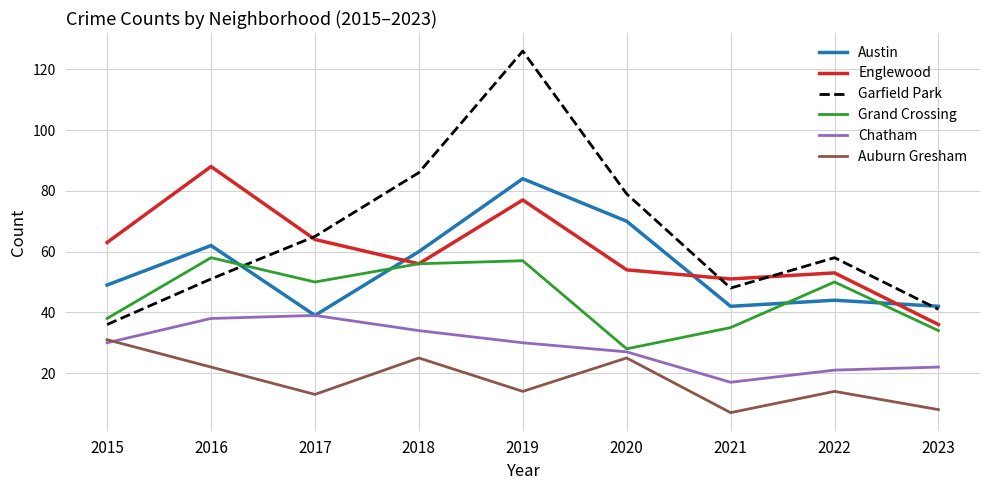

The value of Austin at 2018 is 25. True or false?

False